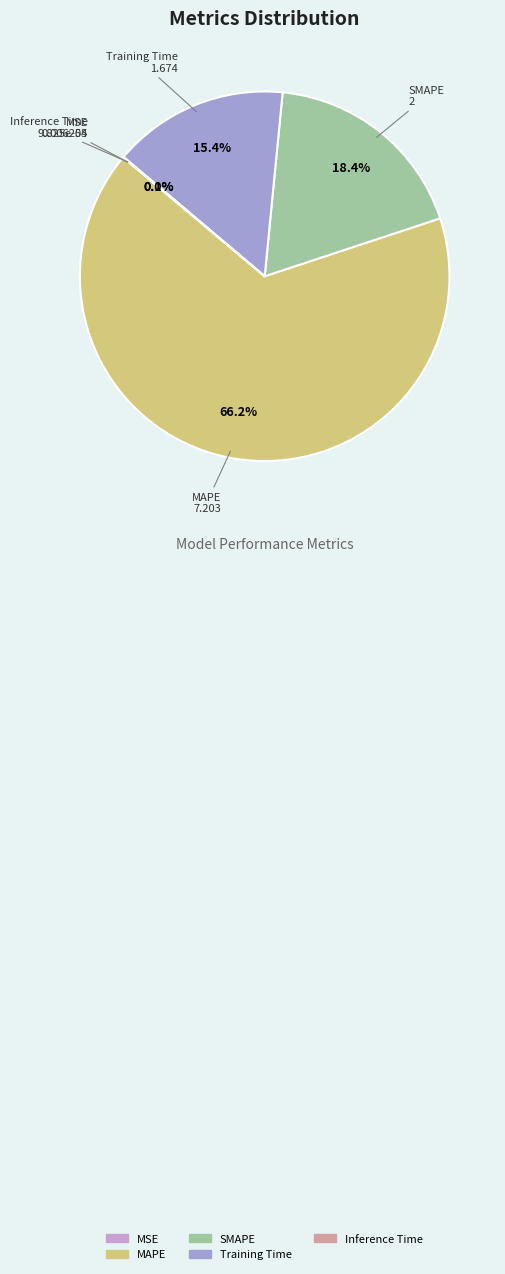

Combined, what portion of the pie is SMAPE and Training Time?

33.8%